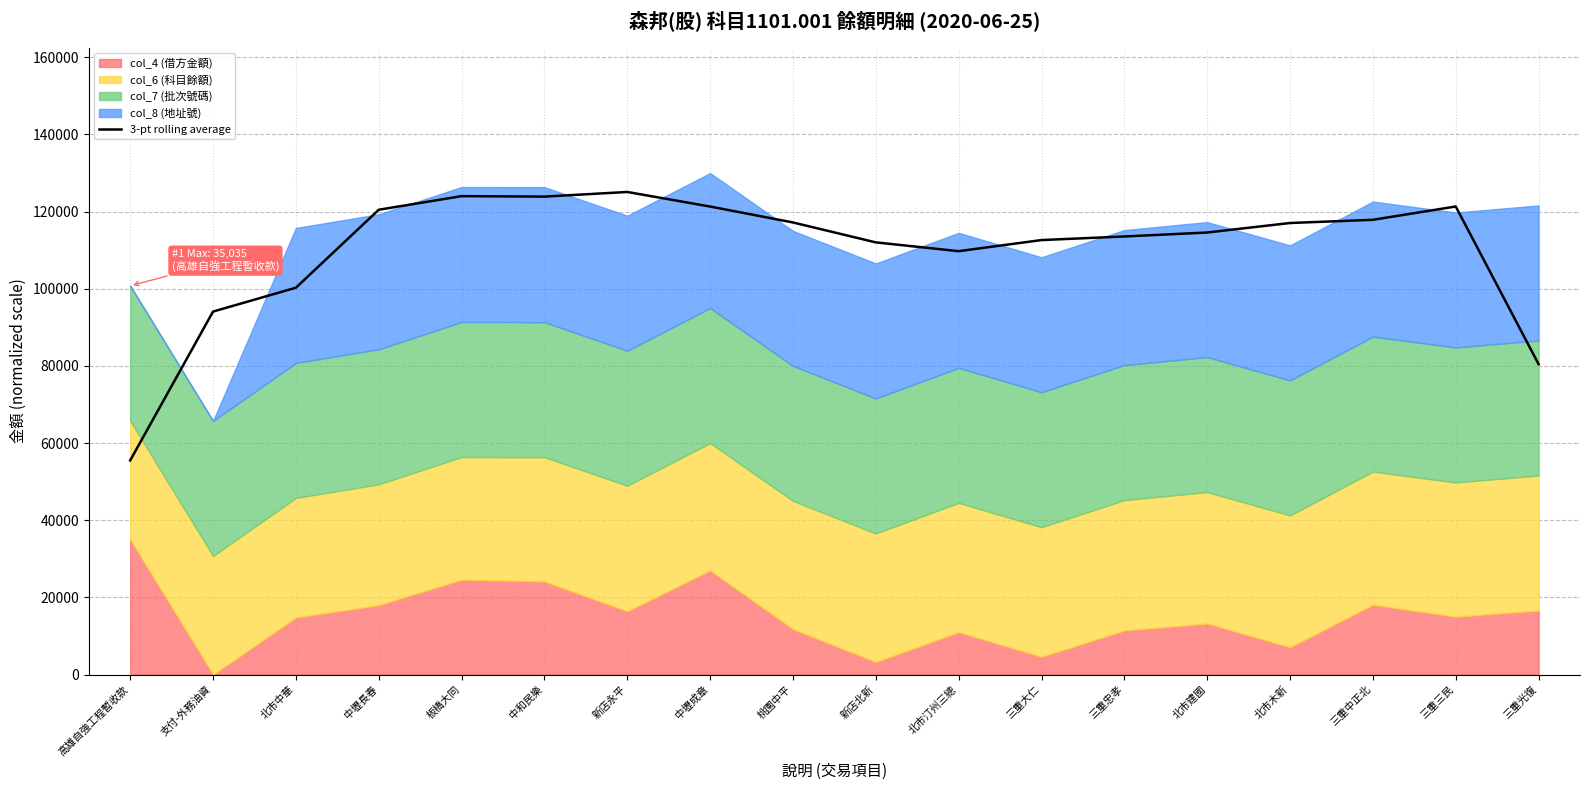

What is the highest value of the 3-pt rolling average series?

125065.3